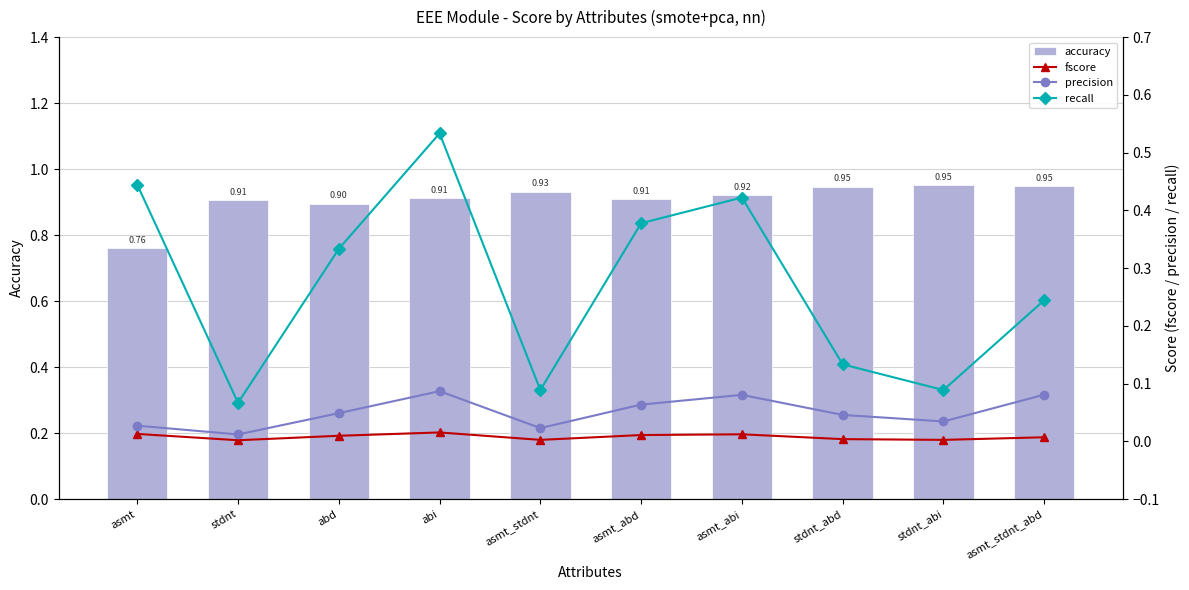

Which series has the largest total across all categories?

accuracy